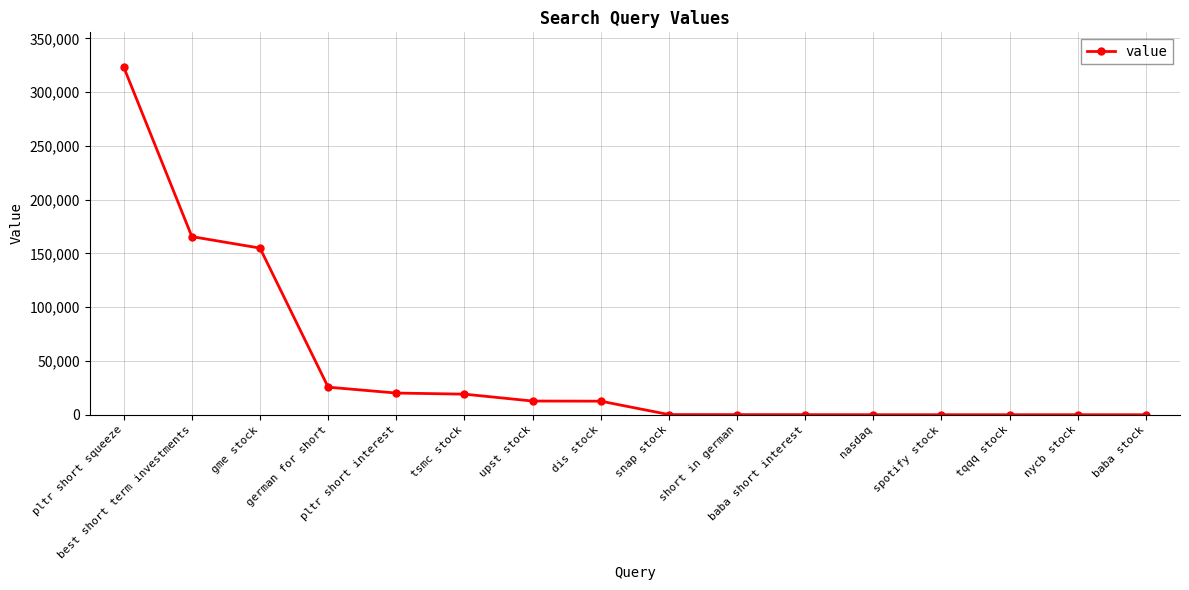

Does the chart have visible grid lines?

Yes